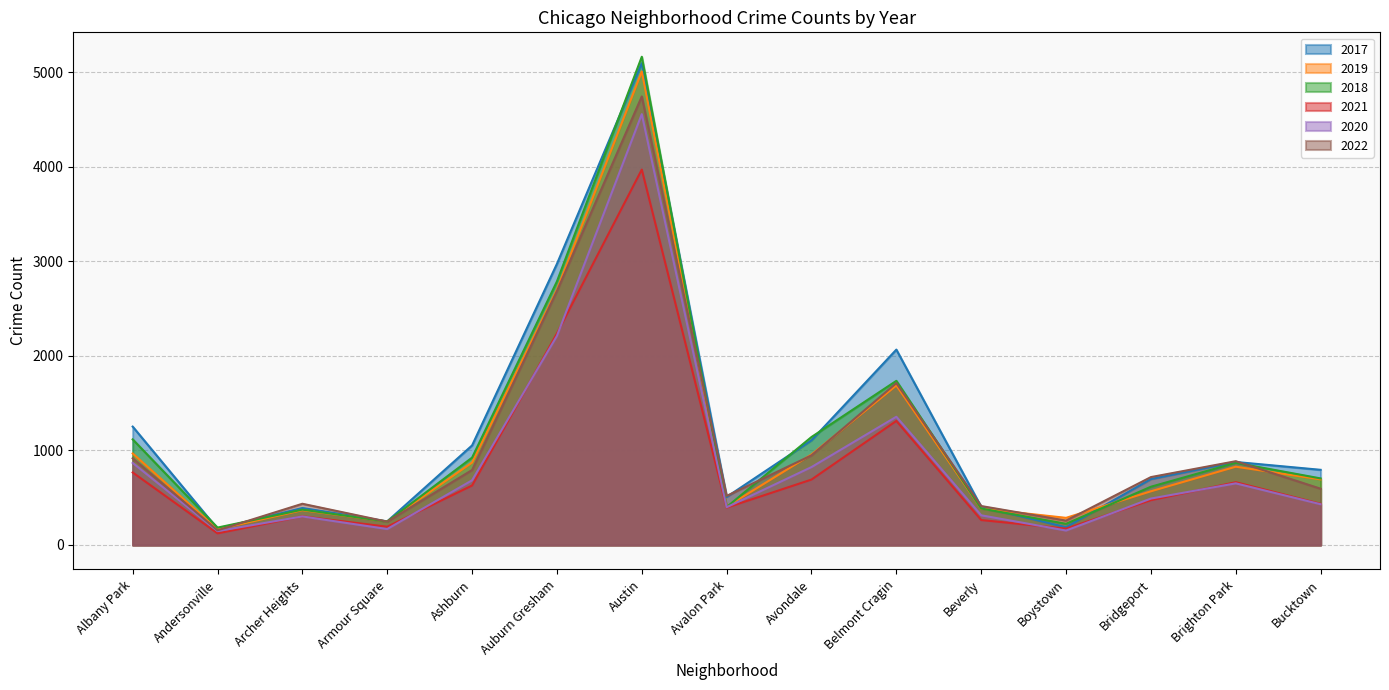

Rank the categories by 2020 value from highest to lowest.

Austin, Auburn Gresham, Belmont Cragin, Albany Park, Avondale, Ashburn, Brighton Park, Bridgeport, Bucktown, Avalon Park, Beverly, Archer Heights, Armour Square, Boystown, Andersonville